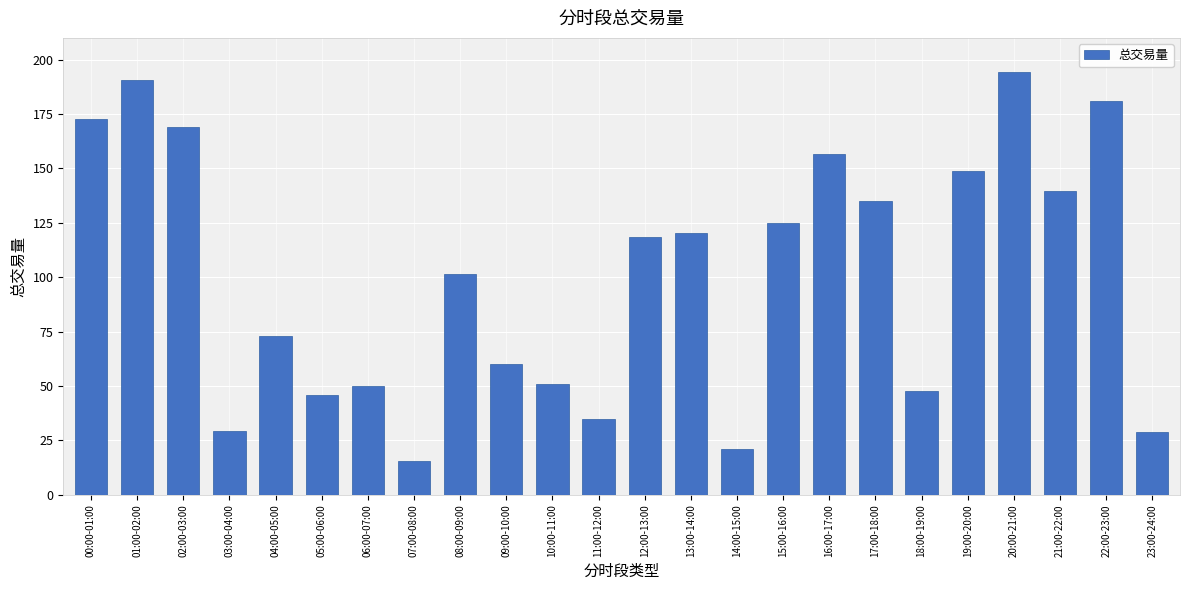

Between 08:00-09:00 and 09:00-10:00, which is larger?

08:00-09:00